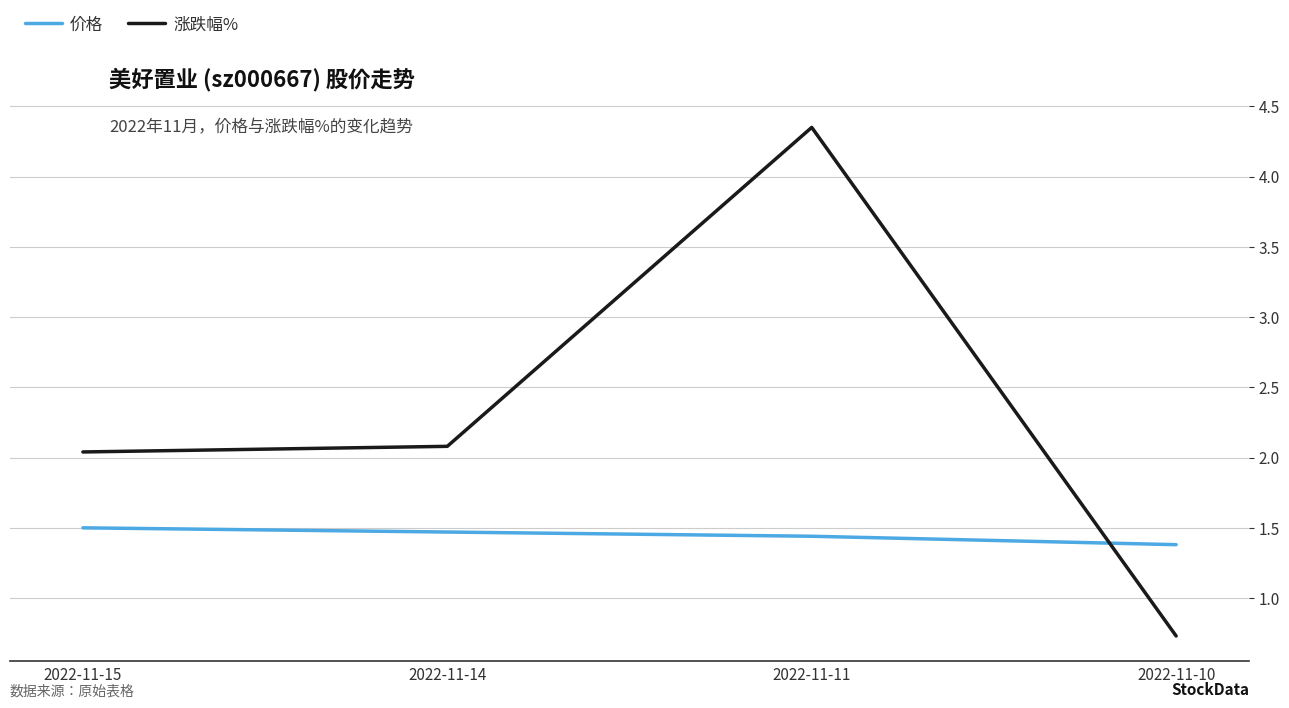

After their last crossing, which series has the higher values: 涨跌幅% or 价格?

价格